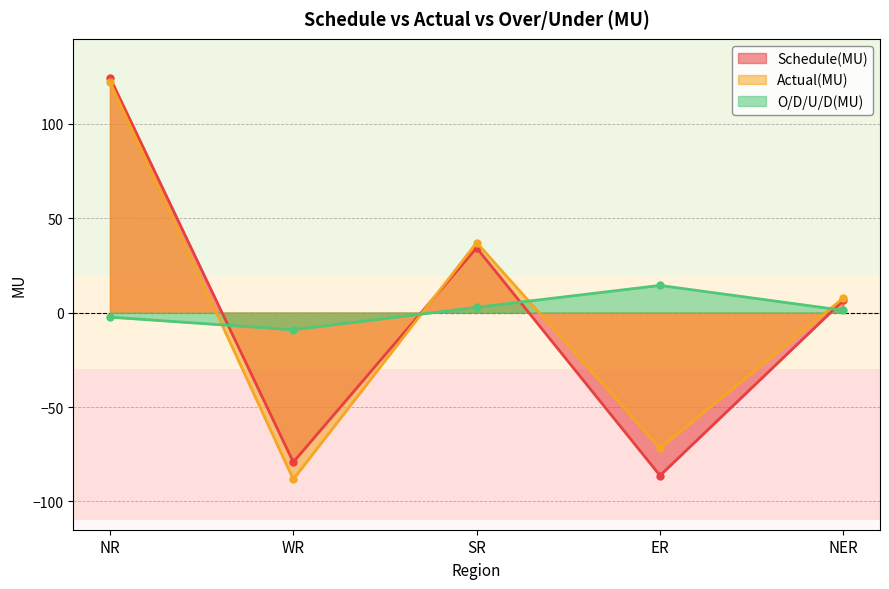

Reading right to left, transcribe all the data shown in this chart.

Schedule(MU): 6.5	-86.3	34.3	-79.2	124.5
Actual(MU): 7.7	-71.9	37.1	-88.3	122.1
O/D/U/D(MU): 1.2	14.4	2.8	-9.1	-2.4